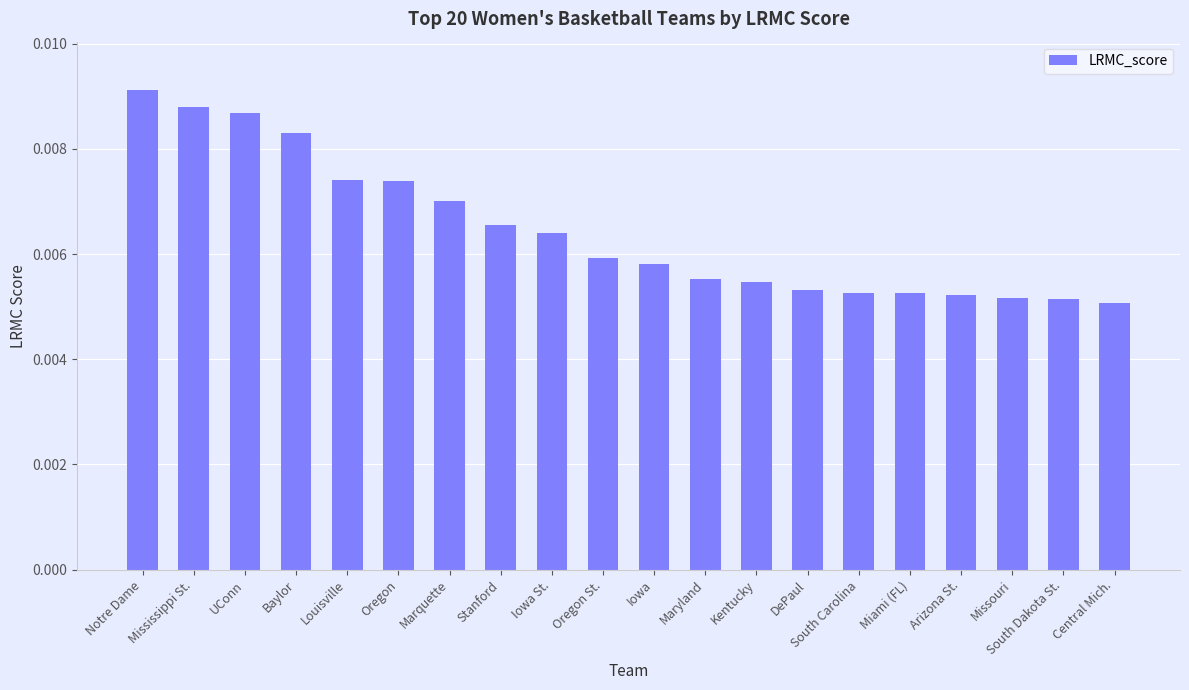

Which label corresponds to the largest value in the chart?

Notre Dame